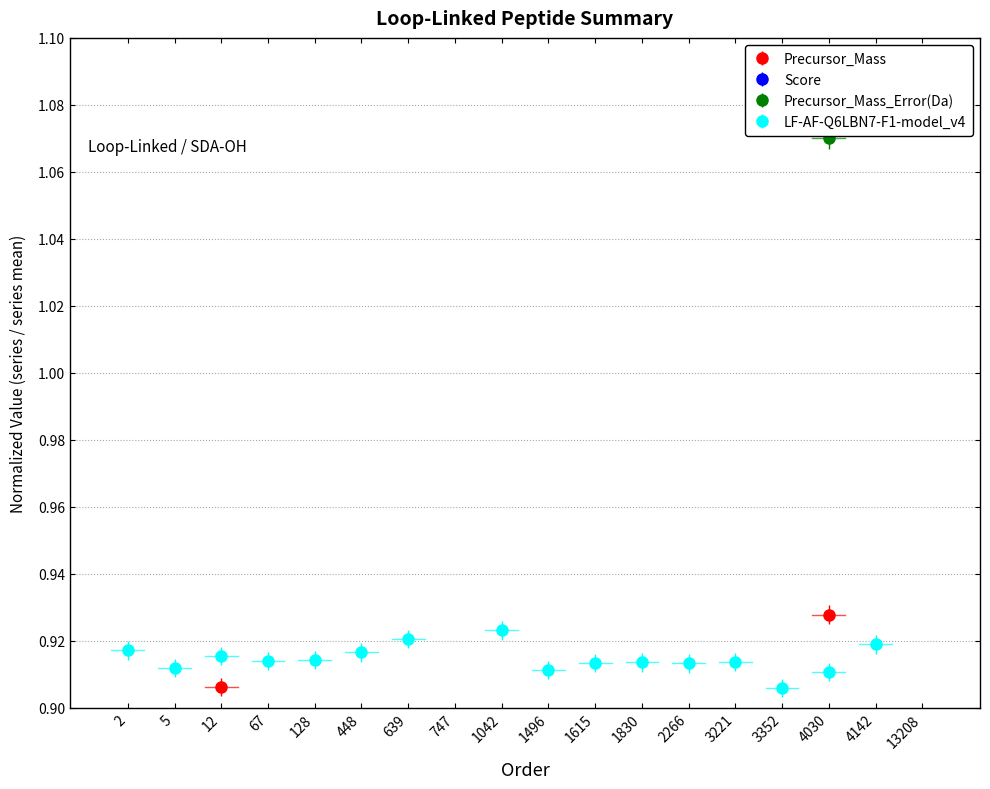

Does the chart have visible grid lines?

Yes